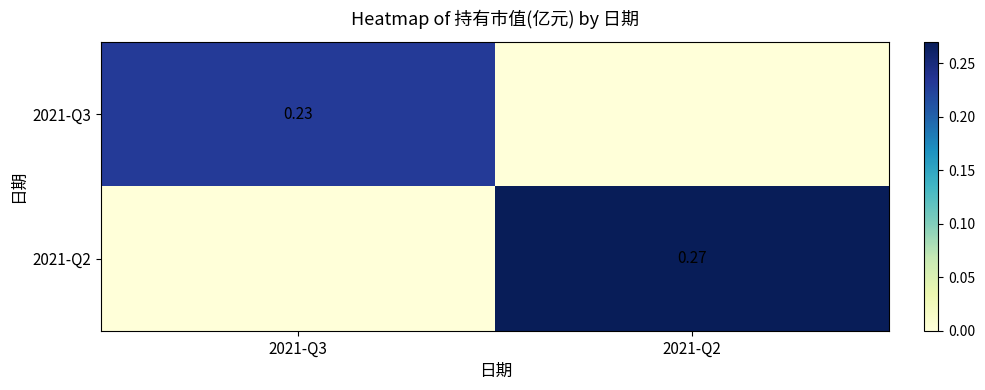

Is it true that 2021-Q2 equals 0.5 at 2021-Q2?

False